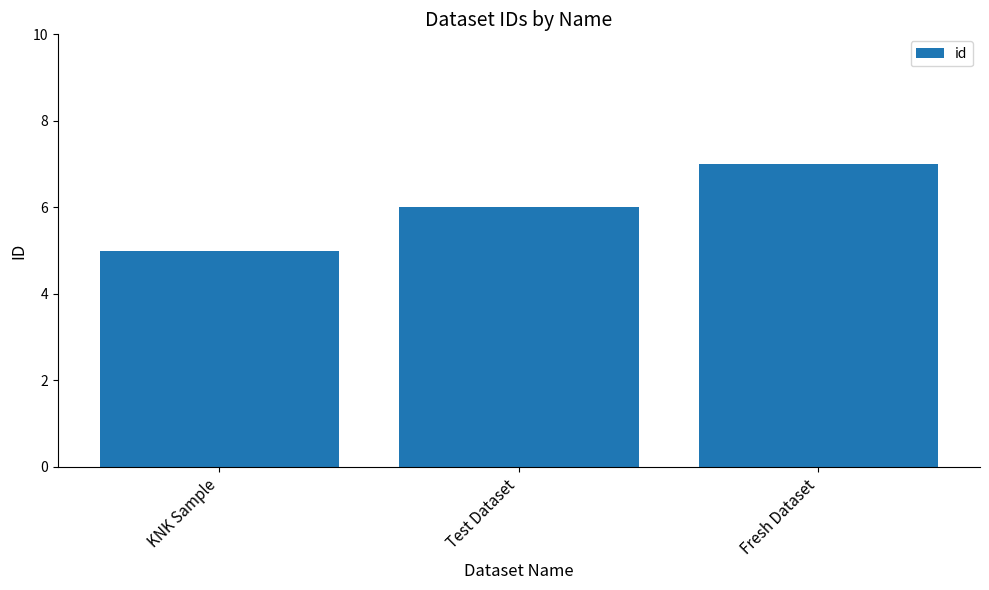

What is the sum of all values?

18